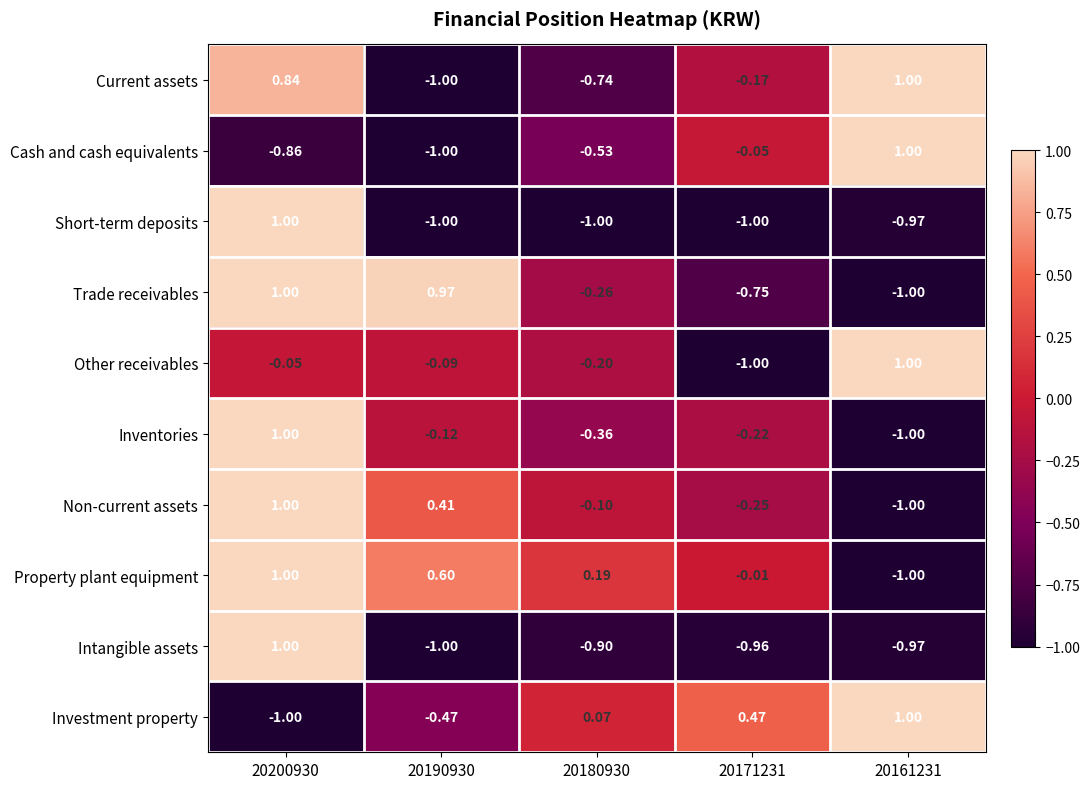

What is the difference between the highest and lowest values at 20180930?

1.2